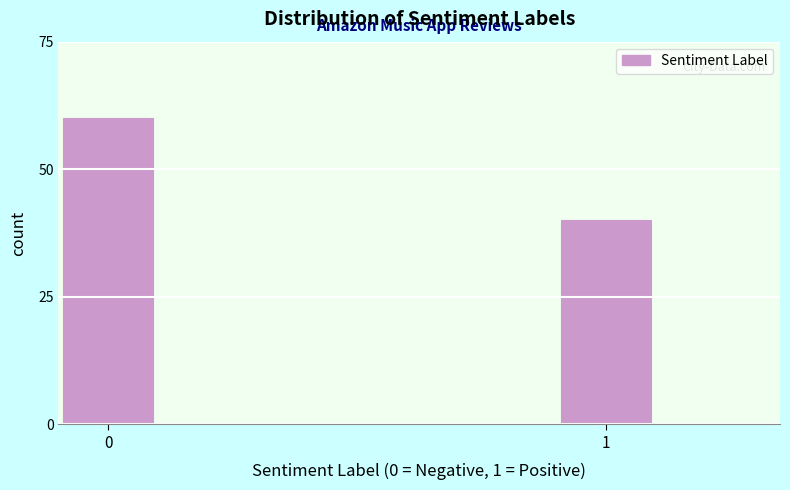

Reading left to right, extract all data points from this chart.

60	40